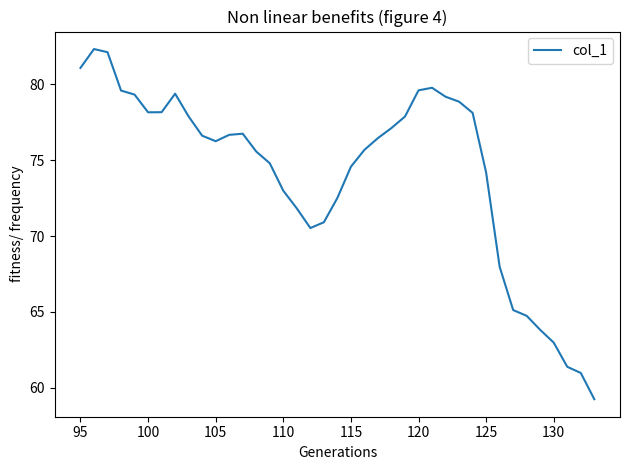

What is the smallest value displayed?

59.3